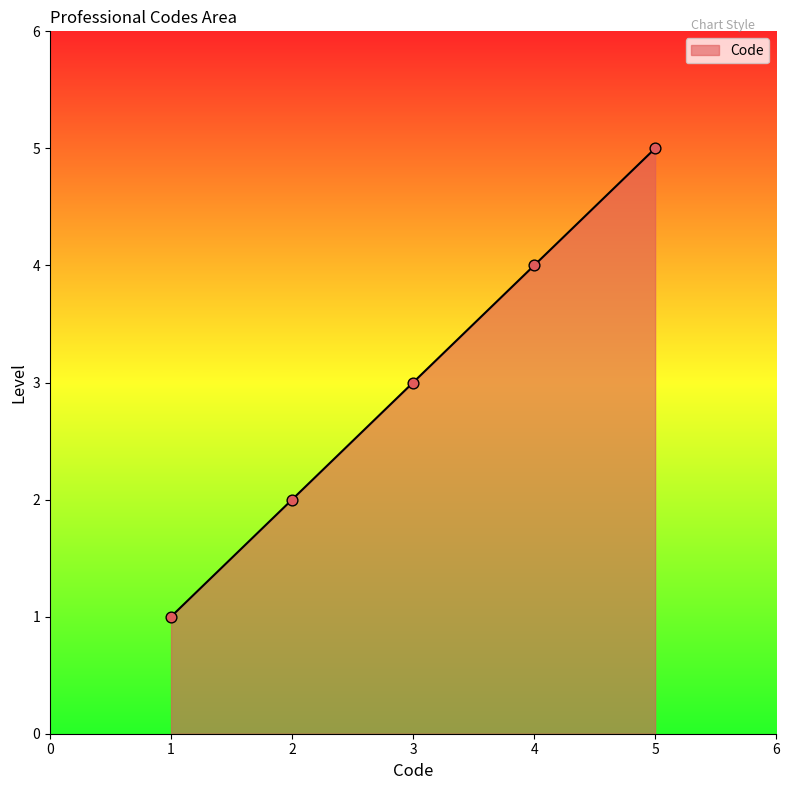

Approximately how many times larger is the value at 2 compared to 1?

2.0